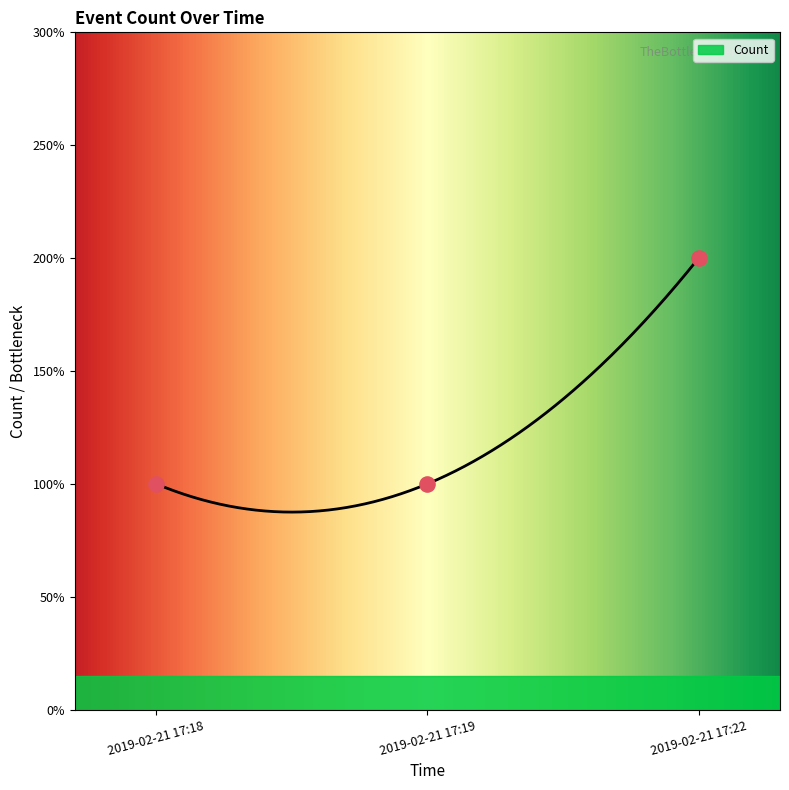

What is the change in value from 2019-02-21 17:19 to 2019-02-21 17:22?

+1